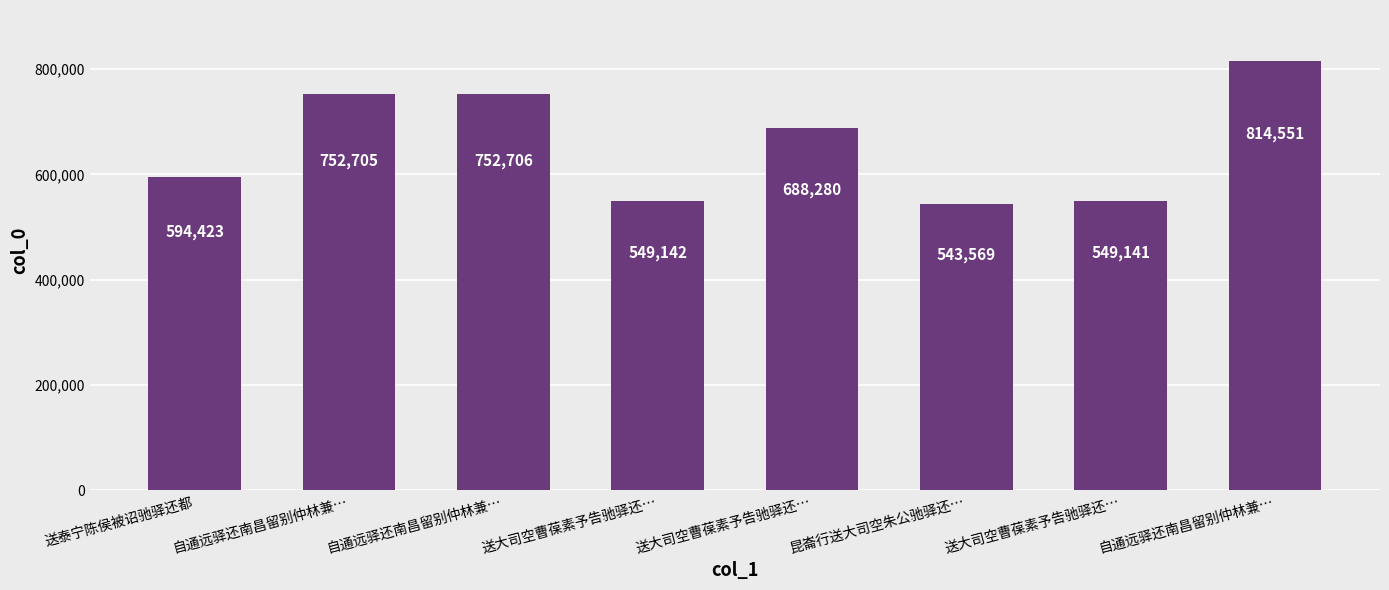

Reading left to right, list all the values displayed in this chart.

594423	752705	752706	549142	688280	543569	549141	814551